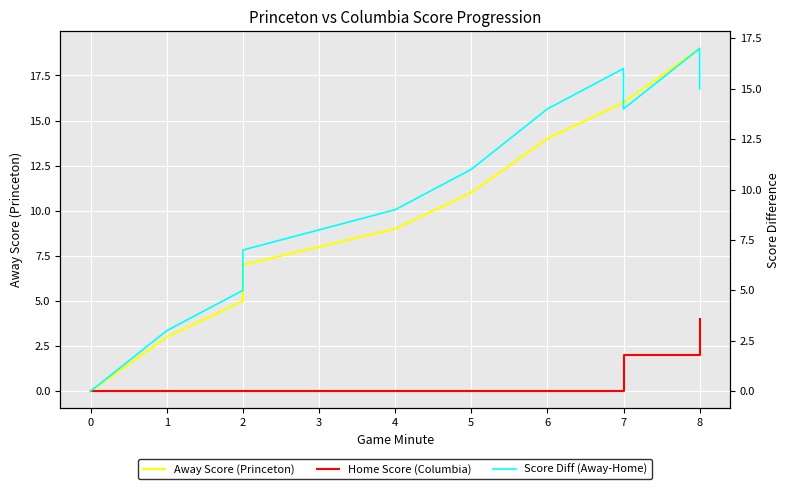

What is the maximum value for Away Score (Princeton)?

19